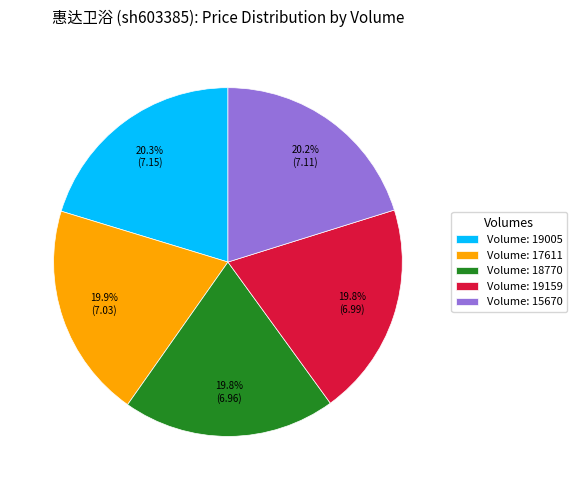

Approximately how many times larger is the value at Volume: 18770 compared to Volume: 19005?

1.0